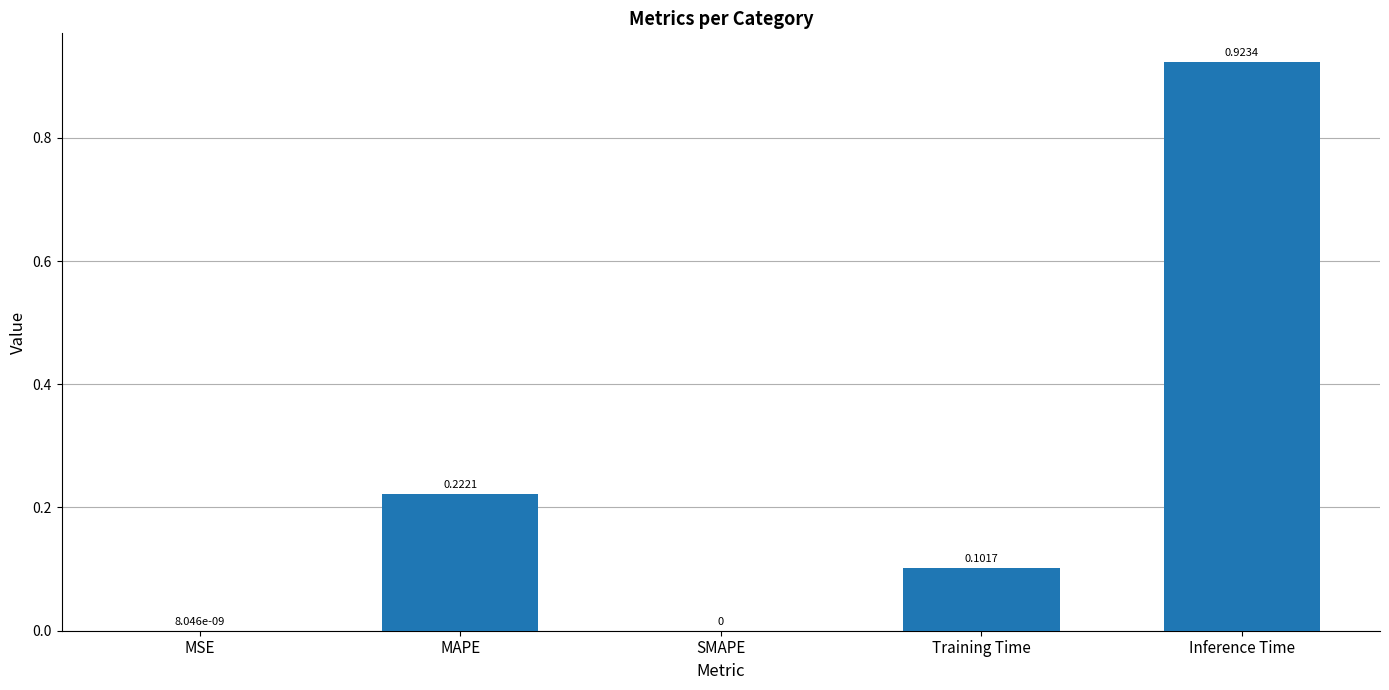

Between Inference Time and Training Time, which is larger?

Inference Time